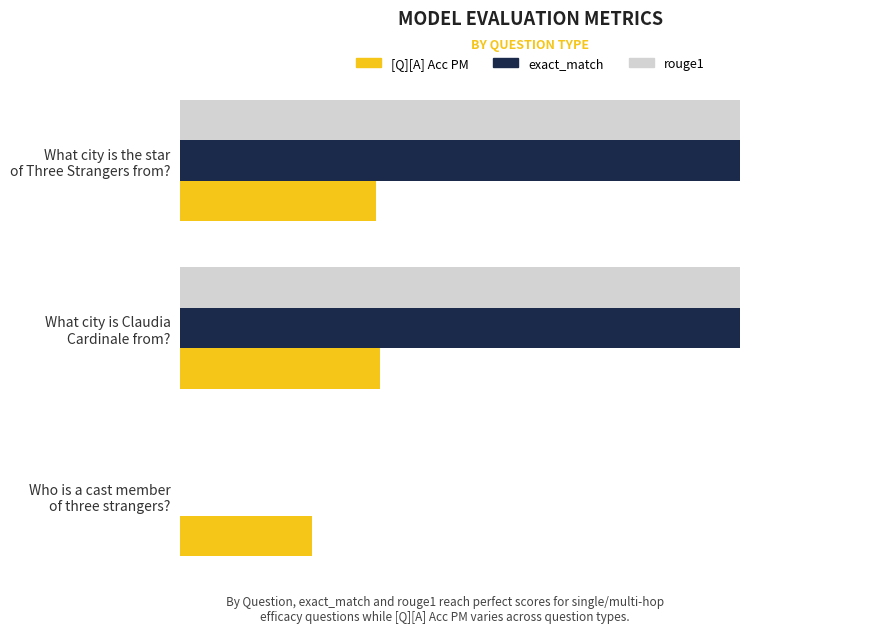

What are all the series names shown in the legend?

[Q][A] Acc PM, exact_match, rouge1